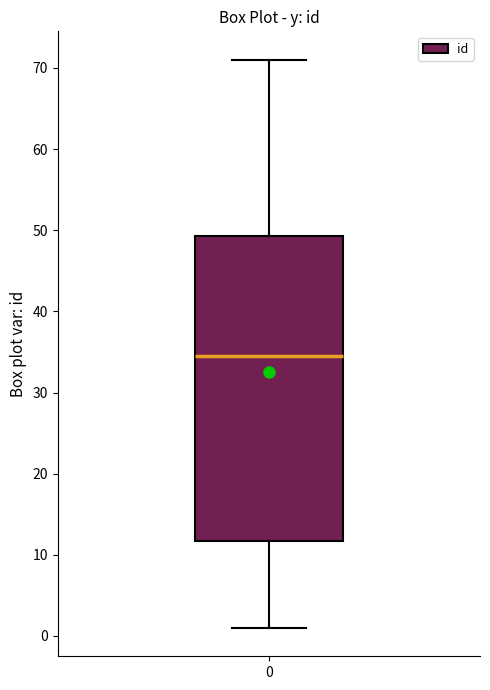

Transcribe this box plot: give where the median line is, the range the box spans, and where the two whiskers end, as read against the y-axis. The values are not printed on the chart, so give them approximately, as read against the axis.

median 35, box 12 to 49, whiskers 1 to 71